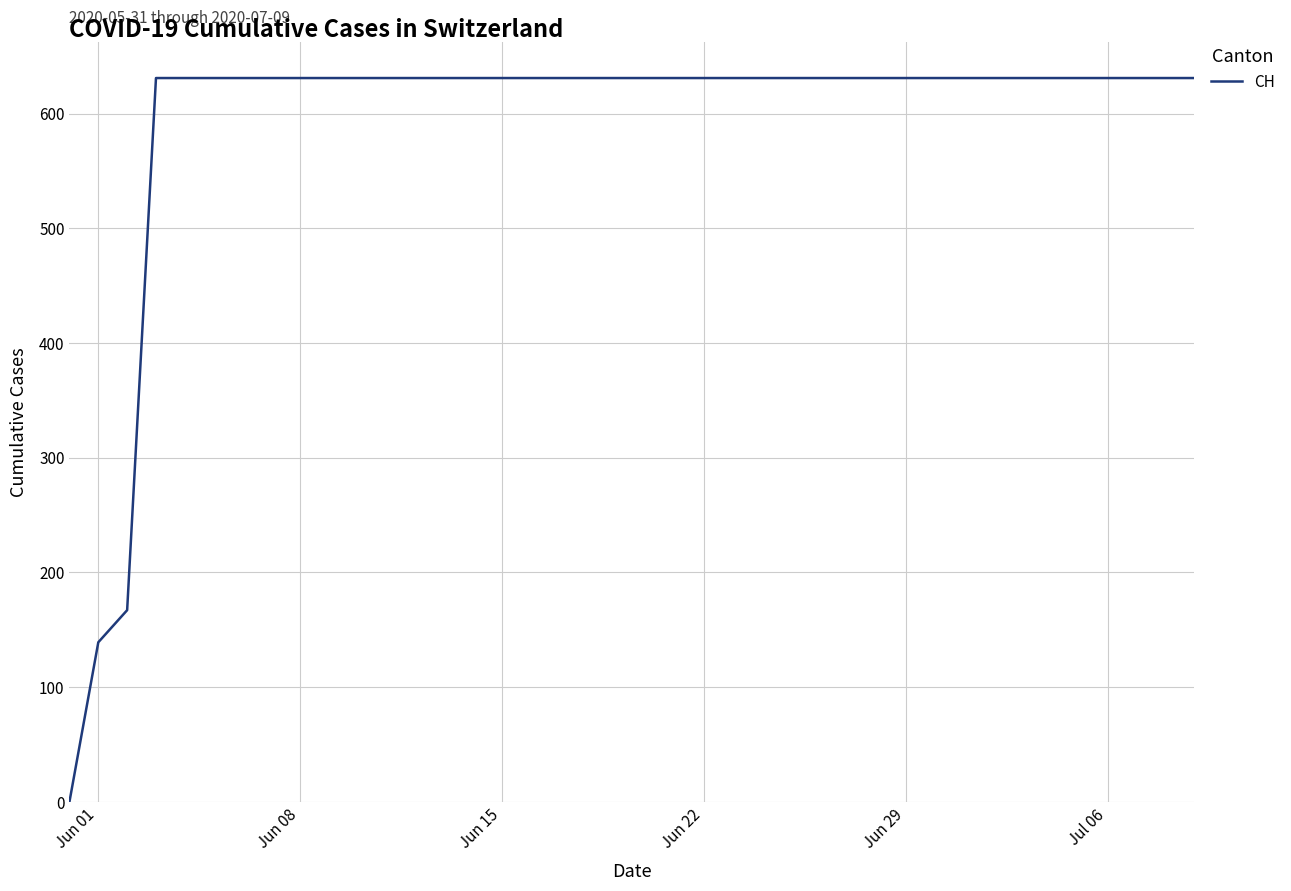

What is the greatest value displayed?

631